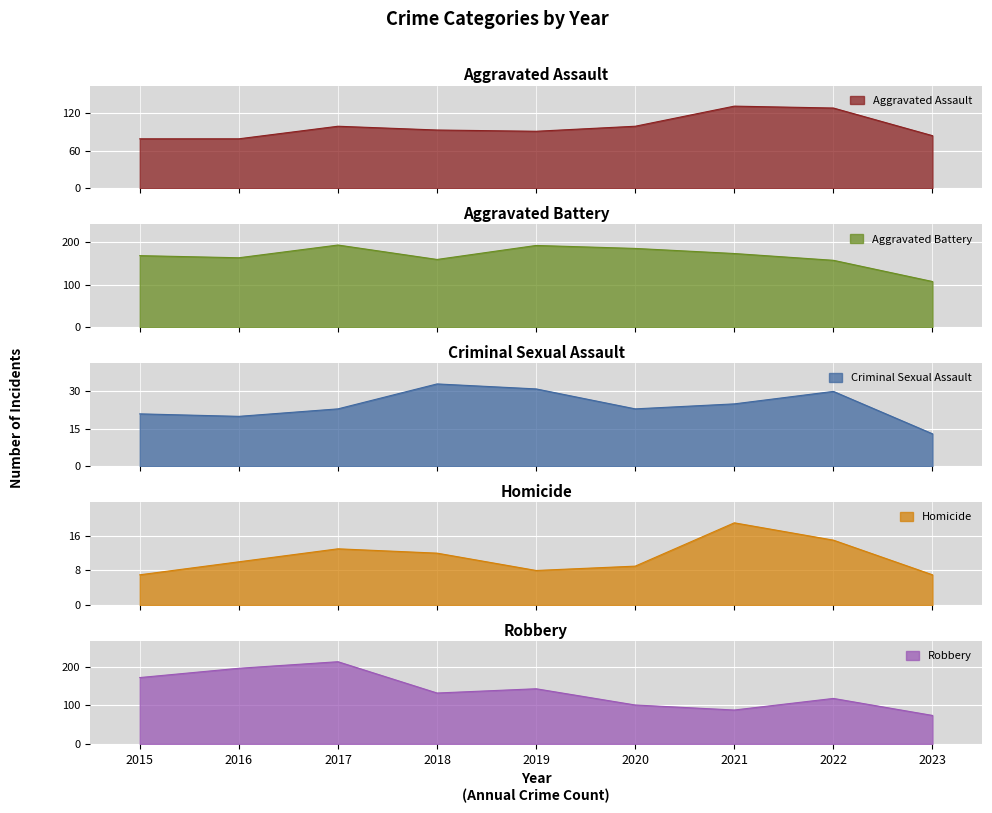

True or false: Aggravated Battery and Criminal Sexual Assault intersect in this chart.

False